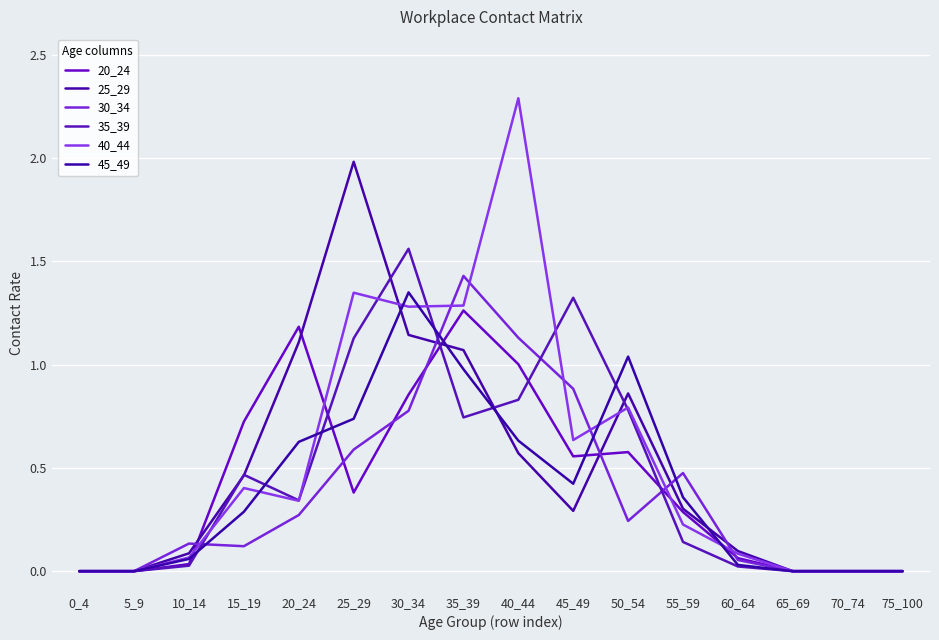

How many lines are shown in the chart?

6